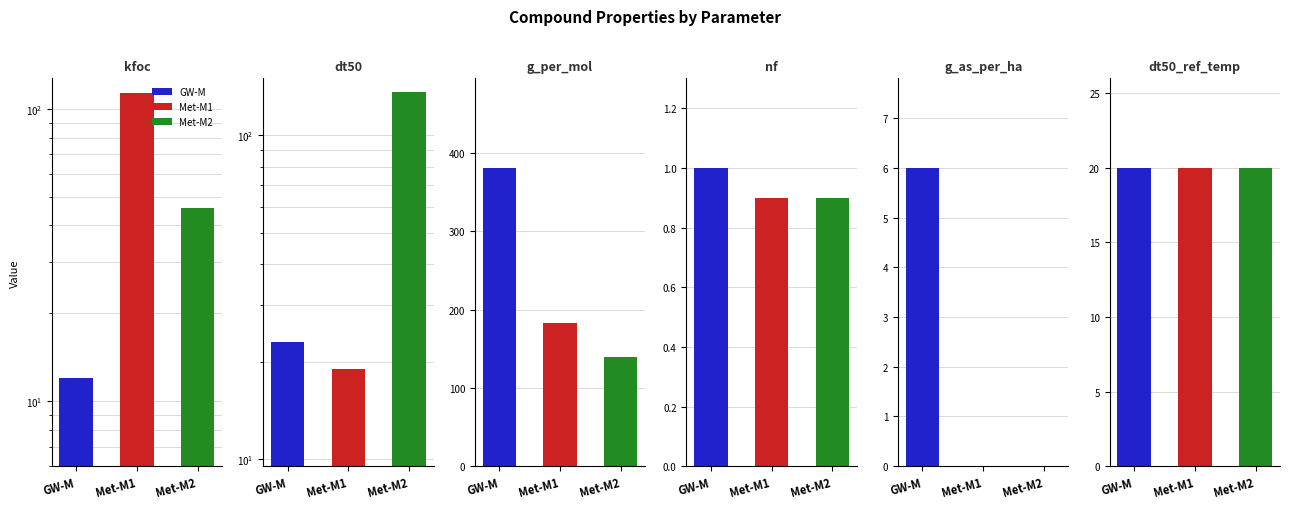

Between GW-M and Met-M1, which series saw the biggest shift?

g_per_mol